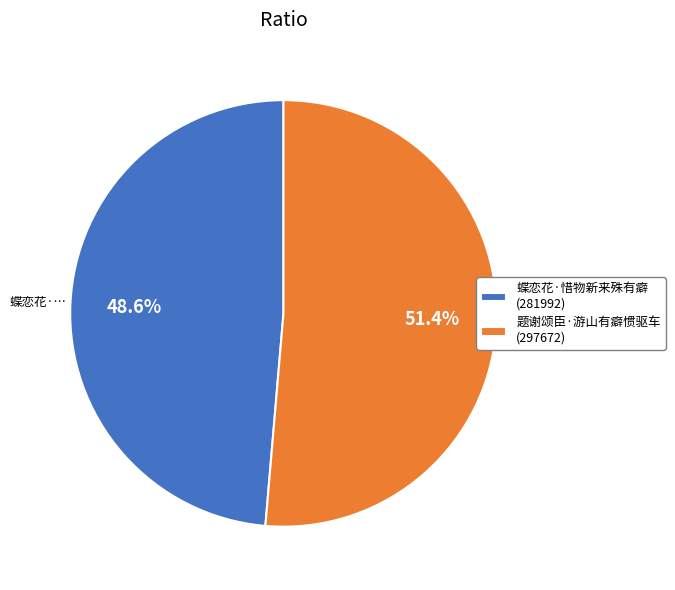

The 题谢颂臣·游山有癖惯驱车 slice represents 59% of the pie. True or false?

False